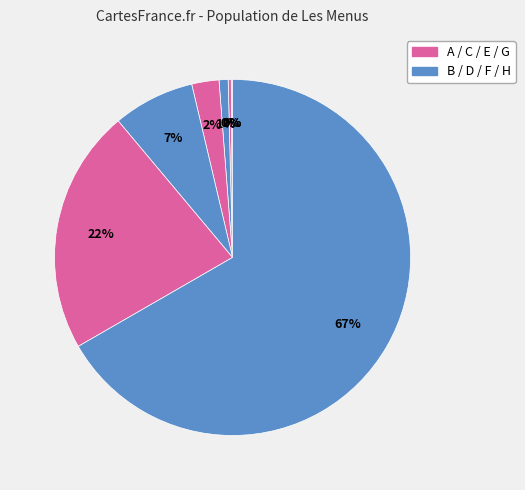

Is there a majority slice in this chart?

Yes